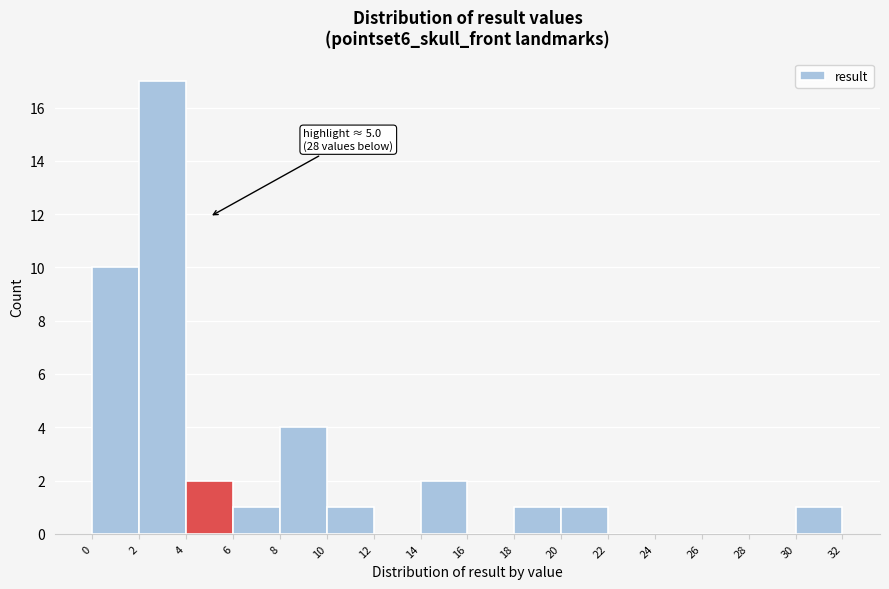

Over which range of the x-axis is the bar tallest?

2 to 4